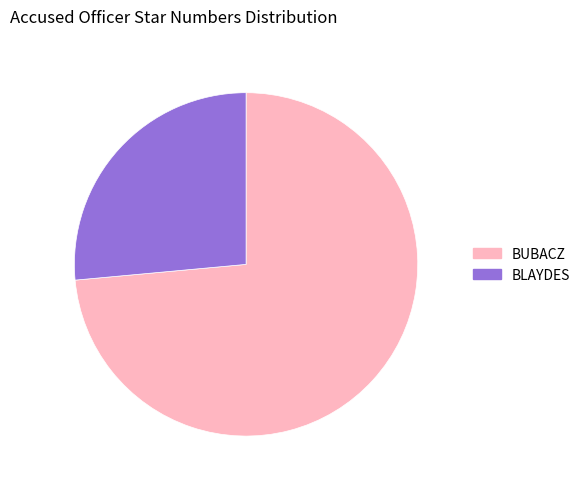

Do BLAYDES and BUBACZ together represent more than half of the pie?

Yes